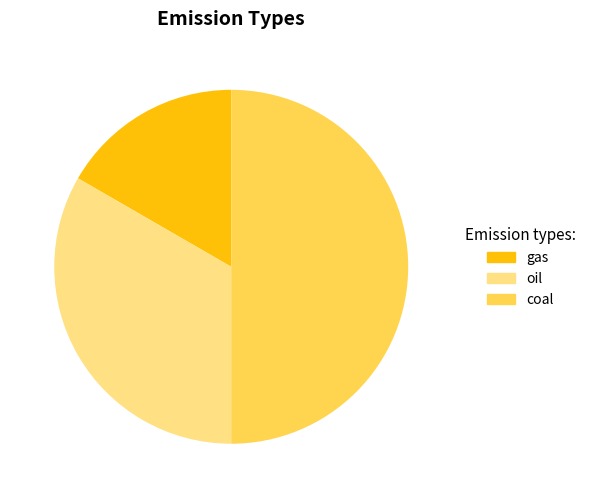

Which category has the smallest portion of the pie?

gas